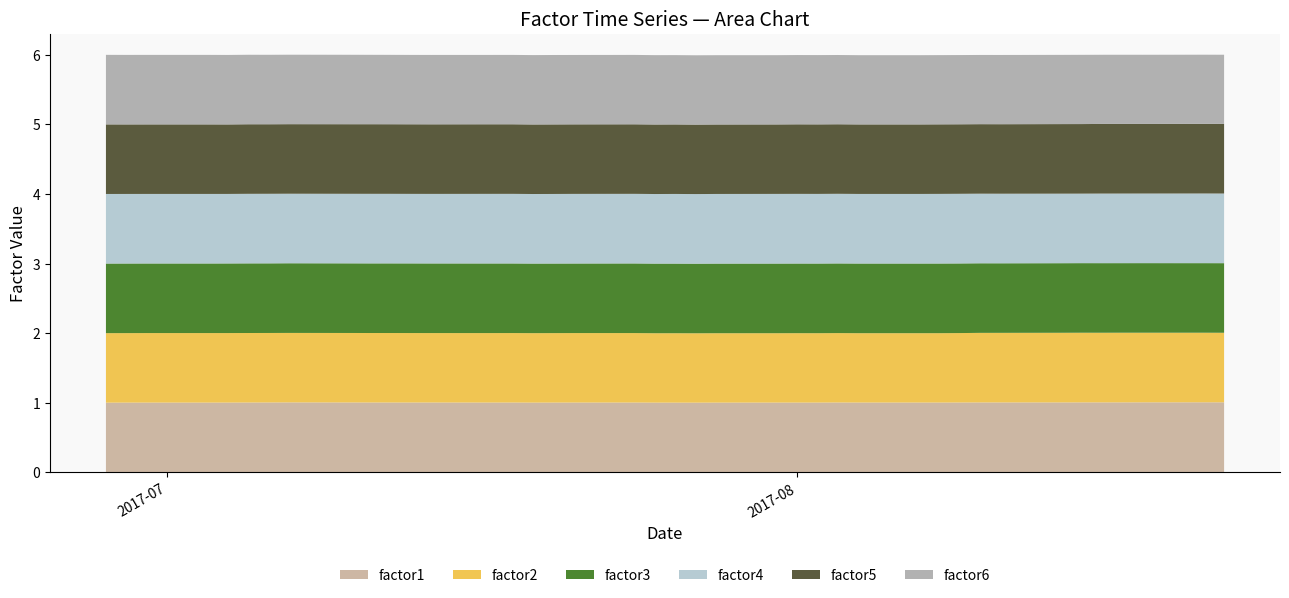

Reading left to right, list all the values displayed in this chart.

factor1: 2017-06-28=1.0	2017-06-29=1.0	2017-06-30=1.0	2017-07-03=1.0	2017-07-04=1.0	2017-07-05=1.0	2017-07-06=1.0	2017-07-07=1.0	2017-07-10=1.0	2017-07-11=1.0	2017-07-12=1.0	2017-07-13=1.0	2017-07-14=1.0	2017-07-17=1.0	2017-07-18=1.0	2017-07-19=1.0	2017-07-20=1.0	2017-07-21=1.0	2017-07-24=1.0	2017-07-25=1.0	2017-07-26=1.0	2017-07-27=1.0	2017-07-28=1.0	2017-07-31=1.0	2017-08-01=1.0	2017-08-02=1.0	2017-08-03=1.0	2017-08-04=1.0	2017-08-07=1.0	2017-08-08=1.0	2017-08-09=1.0	2017-08-10=1.0	2017-08-11=1.0	2017-08-14=1.0	2017-08-15=1.0	2017-08-16=1.0	2017-08-17=1.0	2017-08-18=1.0	2017-08-21=1.0	2017-08-22=1.0
factor2: 2017-06-28=1.0	2017-06-29=1.0	2017-06-30=1.0	2017-07-03=1.0	2017-07-04=1.0	2017-07-05=1.0	2017-07-06=1.0	2017-07-07=1.0	2017-07-10=1.0	2017-07-11=1.0	2017-07-12=1.0	2017-07-13=1.0	2017-07-14=1.0	2017-07-17=1.0	2017-07-18=1.0	2017-07-19=1.0	2017-07-20=1.0	2017-07-21=1.0	2017-07-24=1.0	2017-07-25=1.0	2017-07-26=1.0	2017-07-27=1.0	2017-07-28=1.0	2017-07-31=1.0	2017-08-01=1.0	2017-08-02=1.0	2017-08-03=1.0	2017-08-04=1.0	2017-08-07=1.0	2017-08-08=1.0	2017-08-09=1.0	2017-08-10=1.0	2017-08-11=1.0	2017-08-14=1.0	2017-08-15=1.0	2017-08-16=1.0	2017-08-17=1.0	2017-08-18=1.0	2017-08-21=1.0	2017-08-22=1.0
factor3: 2017-06-28=1.0	2017-06-29=1.0	2017-06-30=1.0	2017-07-03=1.0	2017-07-04=1.0	2017-07-05=1.0	2017-07-06=1.0	2017-07-07=1.0	2017-07-10=1.0	2017-07-11=1.0	2017-07-12=1.0	2017-07-13=1.0	2017-07-14=1.0	2017-07-17=1.0	2017-07-18=1.0	2017-07-19=1.0	2017-07-20=1.0	2017-07-21=1.0	2017-07-24=1.0	2017-07-25=1.0	2017-07-26=1.0	2017-07-27=1.0	2017-07-28=1.0	2017-07-31=1.0	2017-08-01=1.0	2017-08-02=1.0	2017-08-03=1.0	2017-08-04=1.0	2017-08-07=1.0	2017-08-08=1.0	2017-08-09=1.0	2017-08-10=1.0	2017-08-11=1.0	2017-08-14=1.0	2017-08-15=1.0	2017-08-16=1.0	2017-08-17=1.0	2017-08-18=1.0	2017-08-21=1.0	2017-08-22=1.0
factor4: 2017-06-28=1.0	2017-06-29=1.0	2017-06-30=1.0	2017-07-03=1.0	2017-07-04=1.0	2017-07-05=1.0	2017-07-06=1.0	2017-07-07=1.0	2017-07-10=1.0	2017-07-11=1.0	2017-07-12=1.0	2017-07-13=1.0	2017-07-14=1.0	2017-07-17=1.0	2017-07-18=1.0	2017-07-19=1.0	2017-07-20=1.0	2017-07-21=1.0	2017-07-24=1.0	2017-07-25=1.0	2017-07-26=1.0	2017-07-27=1.0	2017-07-28=1.0	2017-07-31=1.0	2017-08-01=1.0	2017-08-02=1.0	2017-08-03=1.0	2017-08-04=1.0	2017-08-07=1.0	2017-08-08=1.0	2017-08-09=1.0	2017-08-10=1.0	2017-08-11=1.0	2017-08-14=1.0	2017-08-15=1.0	2017-08-16=1.0	2017-08-17=1.0	2017-08-18=1.0	2017-08-21=1.0	2017-08-22=1.0
factor5: 2017-06-28=1.0	2017-06-29=1.0	2017-06-30=1.0	2017-07-03=1.0	2017-07-04=1.0	2017-07-05=1.0	2017-07-06=1.0	2017-07-07=1.0	2017-07-10=1.0	2017-07-11=1.0	2017-07-12=1.0	2017-07-13=1.0	2017-07-14=1.0	2017-07-17=1.0	2017-07-18=1.0	2017-07-19=1.0	2017-07-20=1.0	2017-07-21=1.0	2017-07-24=1.0	2017-07-25=1.0	2017-07-26=1.0	2017-07-27=1.0	2017-07-28=1.0	2017-07-31=1.0	2017-08-01=1.0	2017-08-02=1.0	2017-08-03=1.0	2017-08-04=1.0	2017-08-07=1.0	2017-08-08=1.0	2017-08-09=1.0	2017-08-10=1.0	2017-08-11=1.0	2017-08-14=1.0	2017-08-15=1.0	2017-08-16=1.0	2017-08-17=1.0	2017-08-18=1.0	2017-08-21=1.0	2017-08-22=1.0
factor6: 2017-06-28=1.0	2017-06-29=1.0	2017-06-30=1.0	2017-07-03=1.0	2017-07-04=1.0	2017-07-05=1.0	2017-07-06=1.0	2017-07-07=1.0	2017-07-10=1.0	2017-07-11=1.0	2017-07-12=1.0	2017-07-13=1.0	2017-07-14=1.0	2017-07-17=1.0	2017-07-18=1.0	2017-07-19=1.0	2017-07-20=1.0	2017-07-21=1.0	2017-07-24=1.0	2017-07-25=1.0	2017-07-26=1.0	2017-07-27=1.0	2017-07-28=1.0	2017-07-31=1.0	2017-08-01=1.0	2017-08-02=1.0	2017-08-03=1.0	2017-08-04=1.0	2017-08-07=1.0	2017-08-08=1.0	2017-08-09=1.0	2017-08-10=1.0	2017-08-11=1.0	2017-08-14=1.0	2017-08-15=1.0	2017-08-16=1.0	2017-08-17=1.0	2017-08-18=1.0	2017-08-21=1.0	2017-08-22=1.0